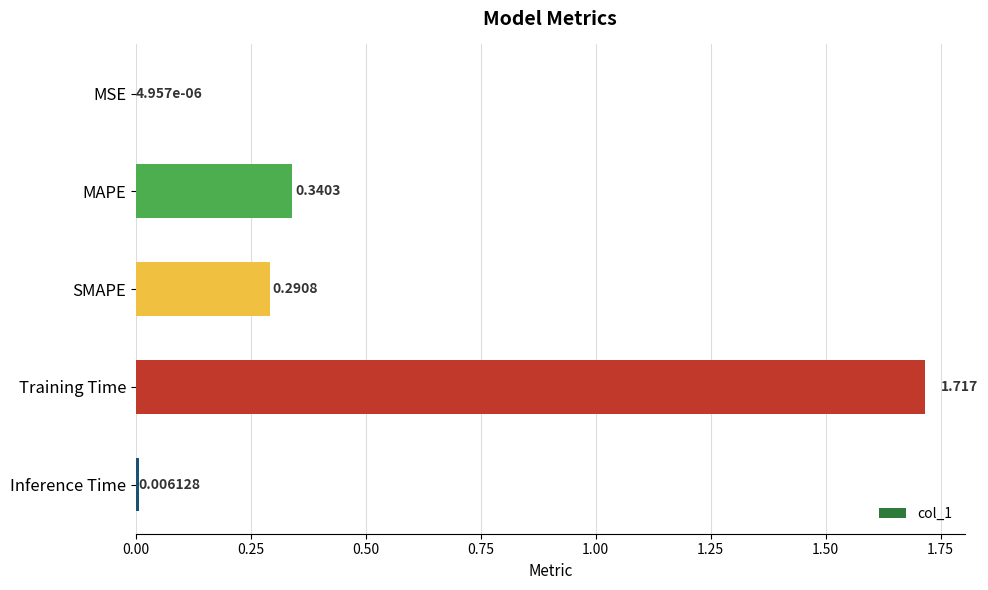

Between SMAPE and MSE, which is larger?

SMAPE